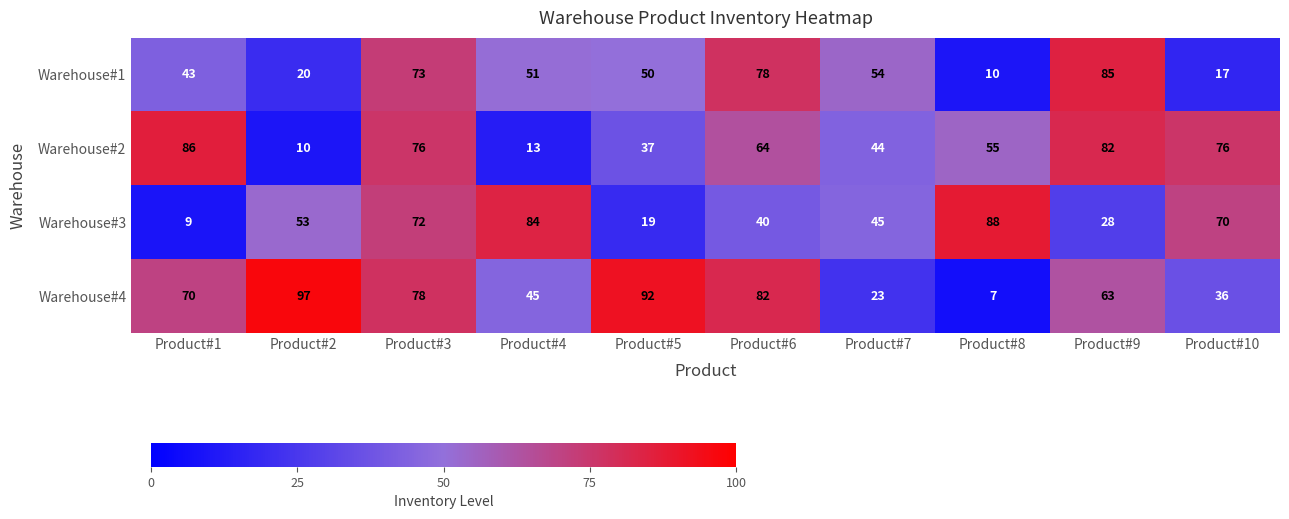

How many data points does each series have?

10